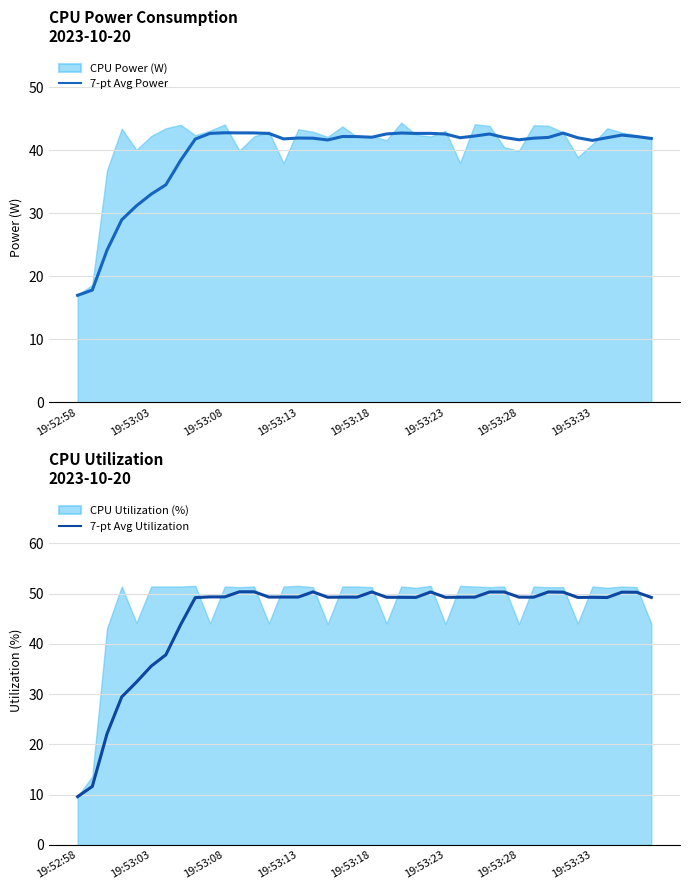

Which series has the widest spread of values?

7-pt Avg Utilization